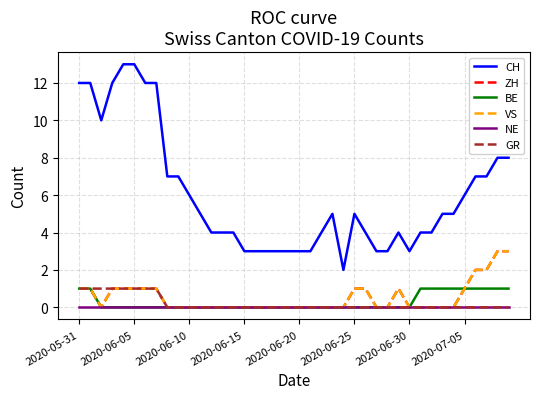

What is the label of the 19th point from the left?

18